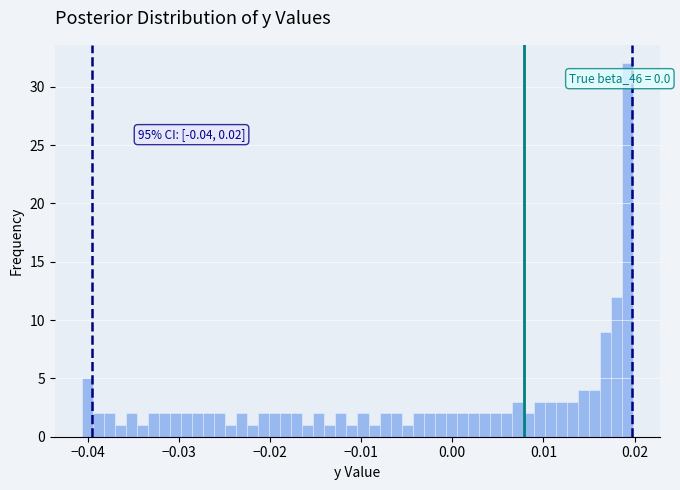

Around what value on the x-axis is the tallest bar? Give the approximate position of its centre, as read against the axis.

0.019